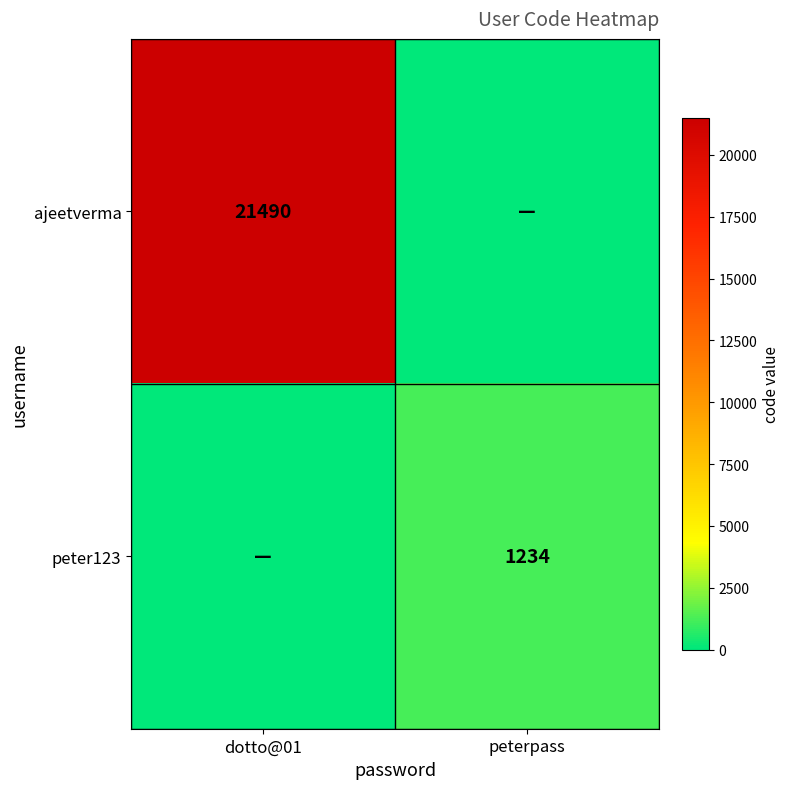

What is the spread (max minus min) of values at peterpass?

1234